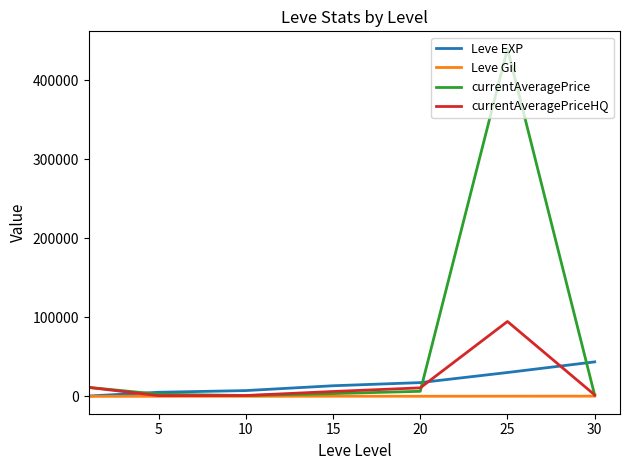

Does the chart have visible grid lines?

No